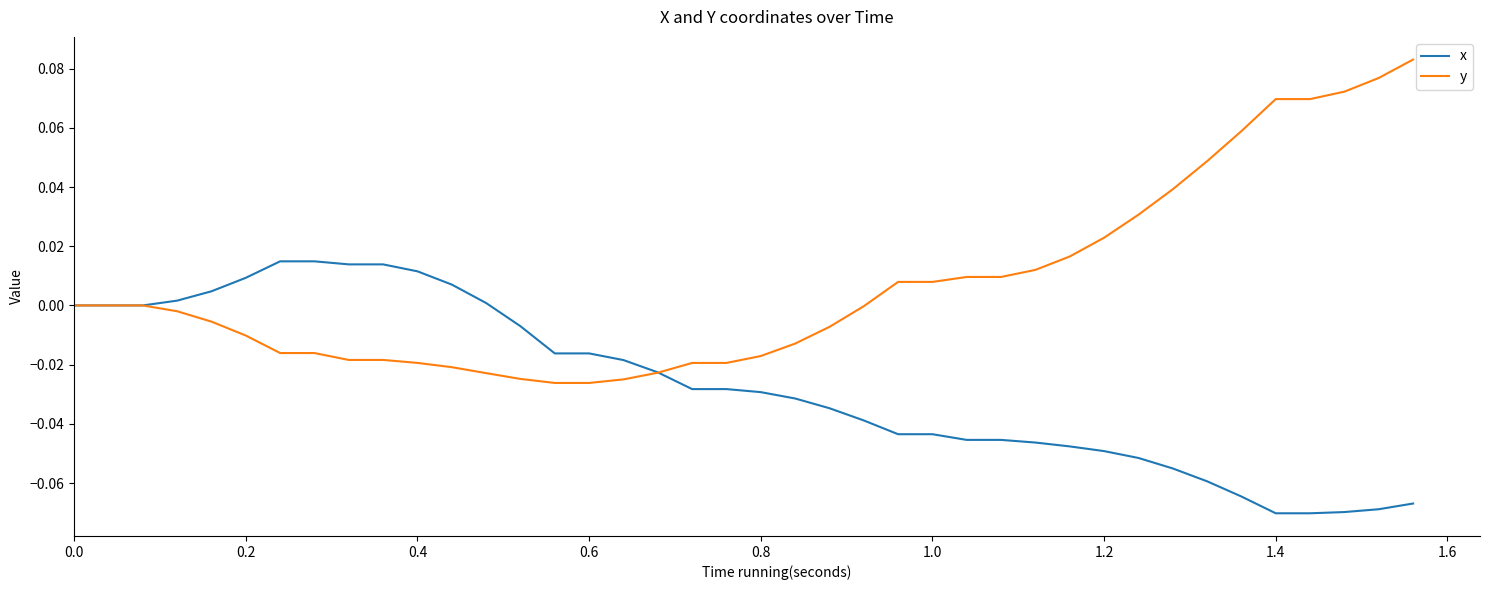

Count the number of categories in the chart.

40